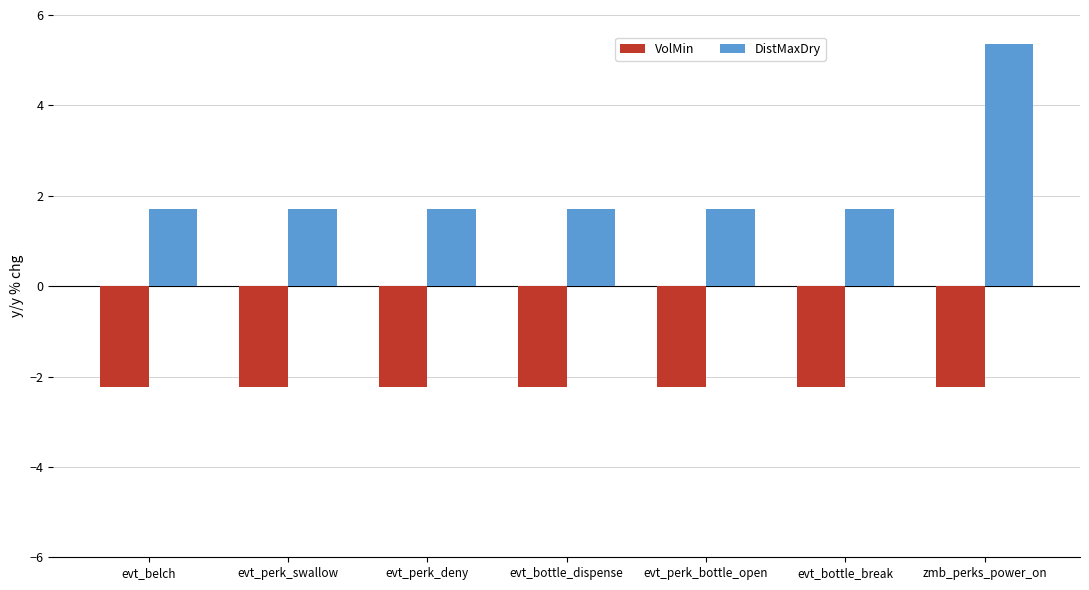

True or false: DistMaxDry has a value of 1.7 at evt_belch.

True